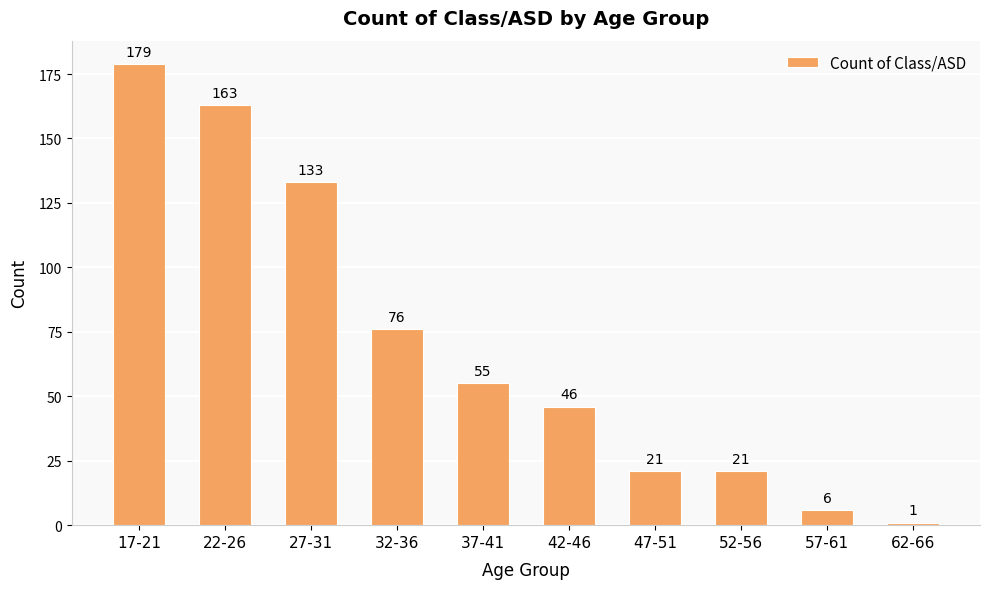

At which label is the value closest to 90?

32-36